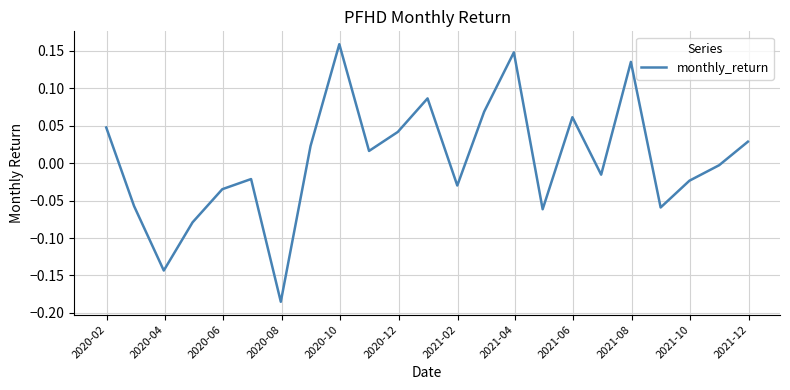

What is the difference between the maximum and minimum values?

0.3